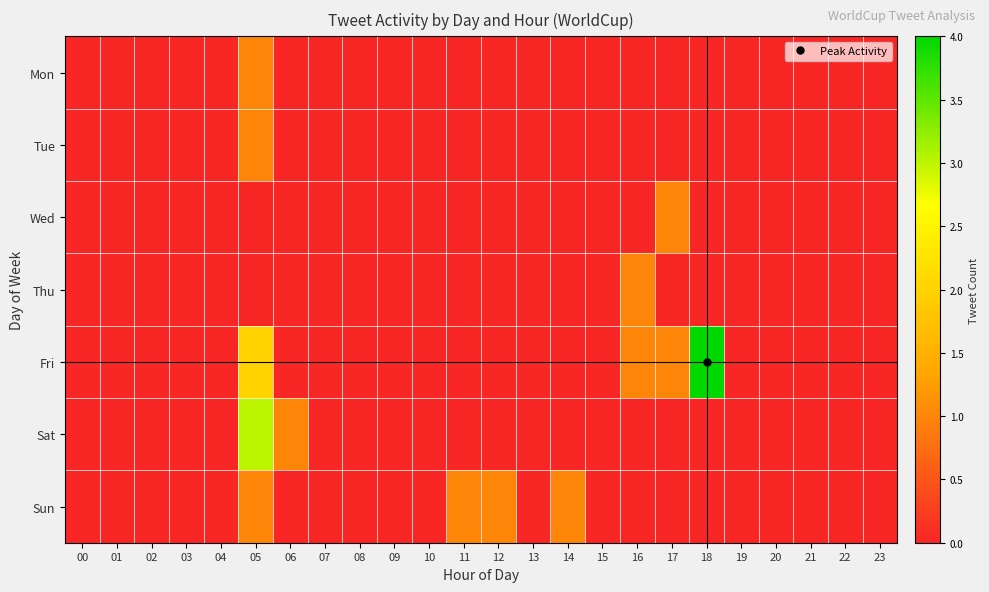

At how many categories does at least one series exceed 3?

1